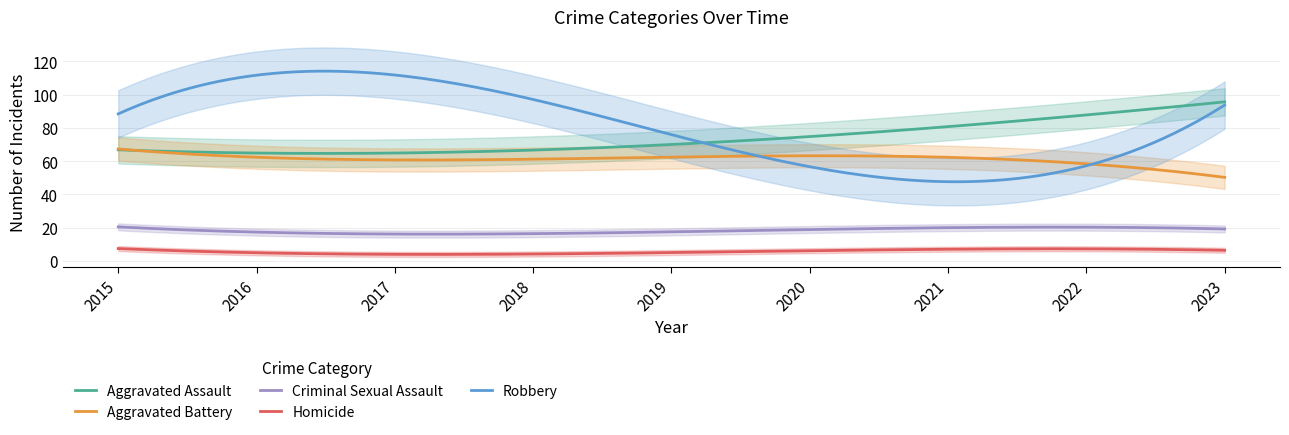

True or false: Homicide and Criminal Sexual Assault cross at least once.

False